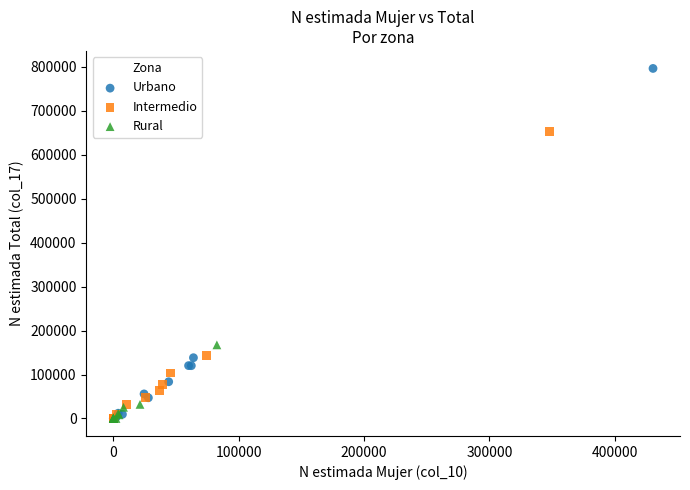

Which series reaches the maximum Y coordinate?

Urbano